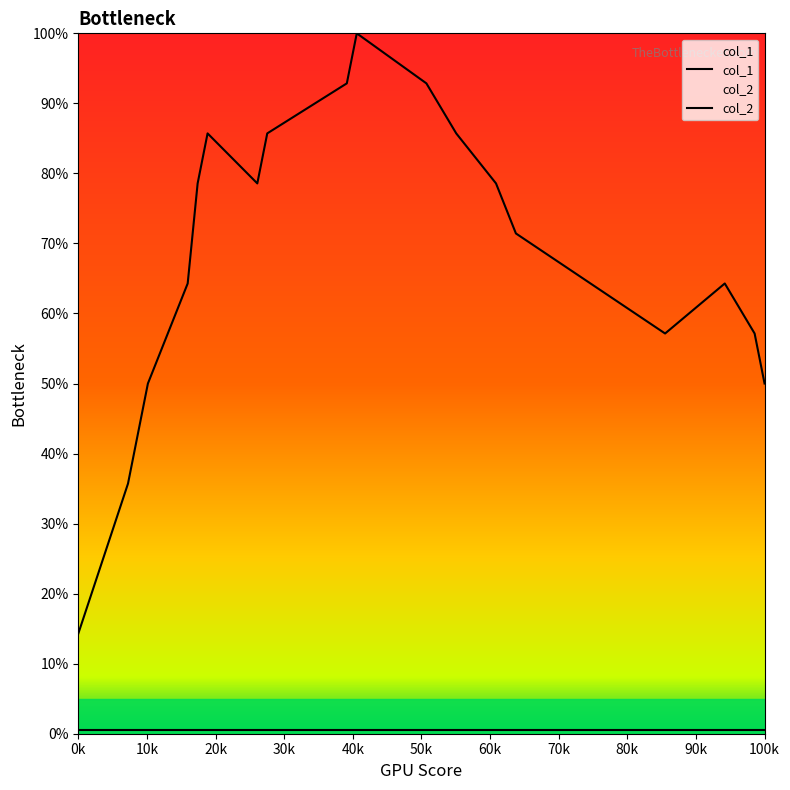

Reading left to right, transcribe all the data shown in this chart.

1621038818=14.3	1621470823=35.7	1621643617=50.0	1621989212=64.3	1622075638=78.6	1622162018=85.7	1622594017=78.6	1622680427=85.7	1623371627=92.9	1623458021=100.0	1624062797=92.9	1624322011=85.7	1624667600=78.6	1624840405=71.4	1626136435=57.1	1626654821=64.3	1626914013=57.1	1627000426=50.0